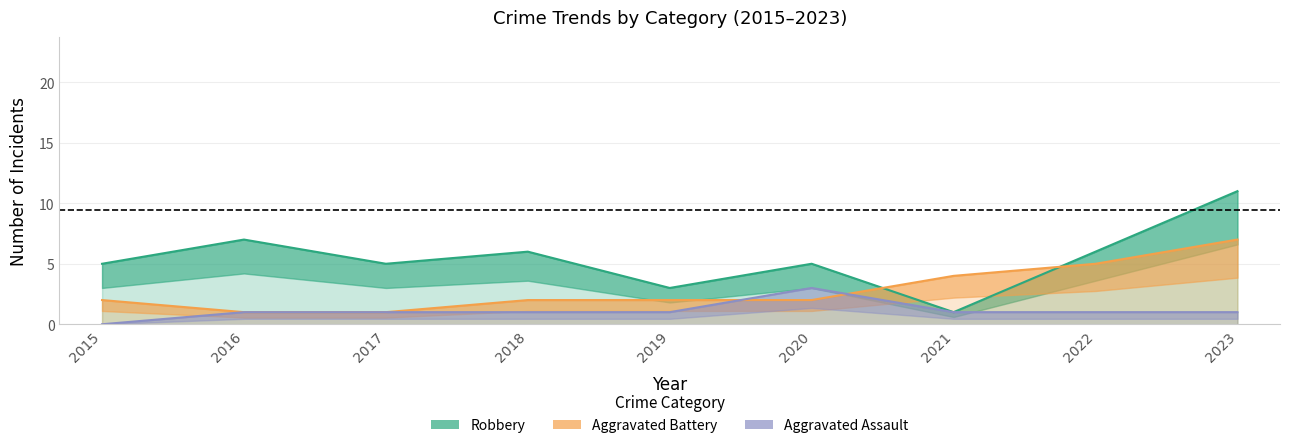

How many data points does each series have?

9